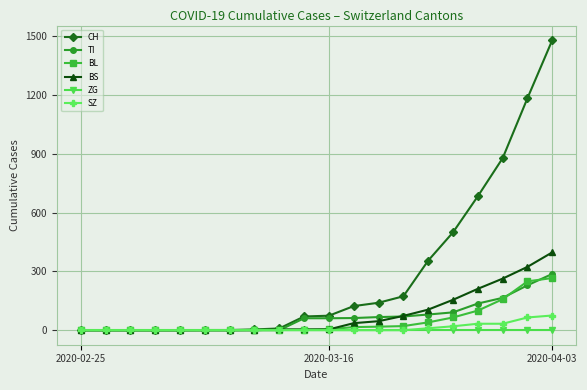

Which series has the widest spread of values?

CH